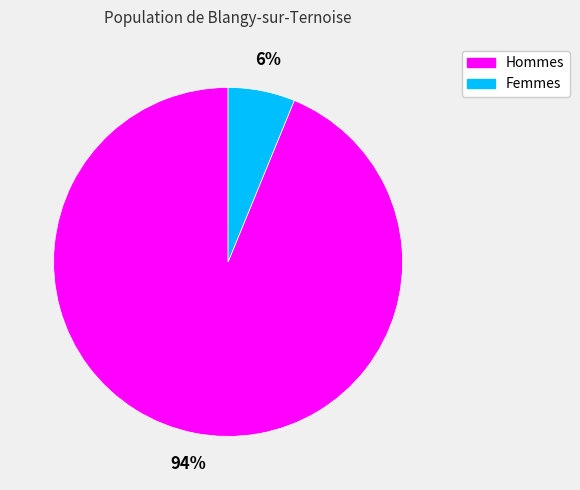

To the nearest percent, what is the difference between the largest and smallest slice percentages?

88%